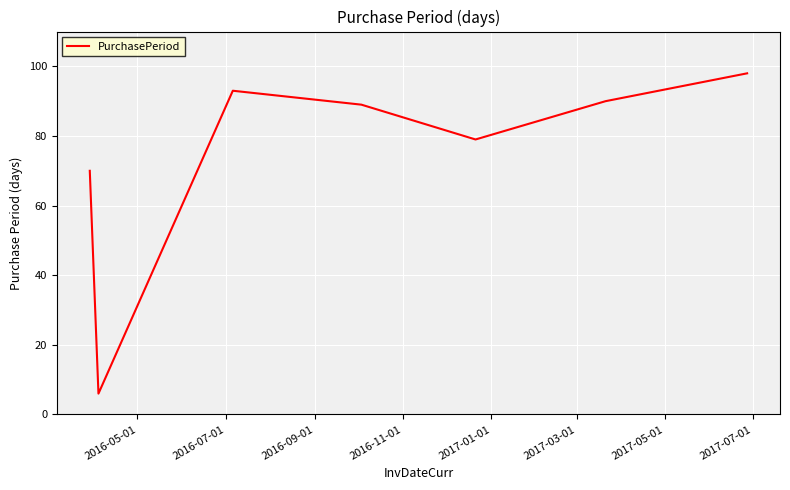

What is the greatest value displayed?

98